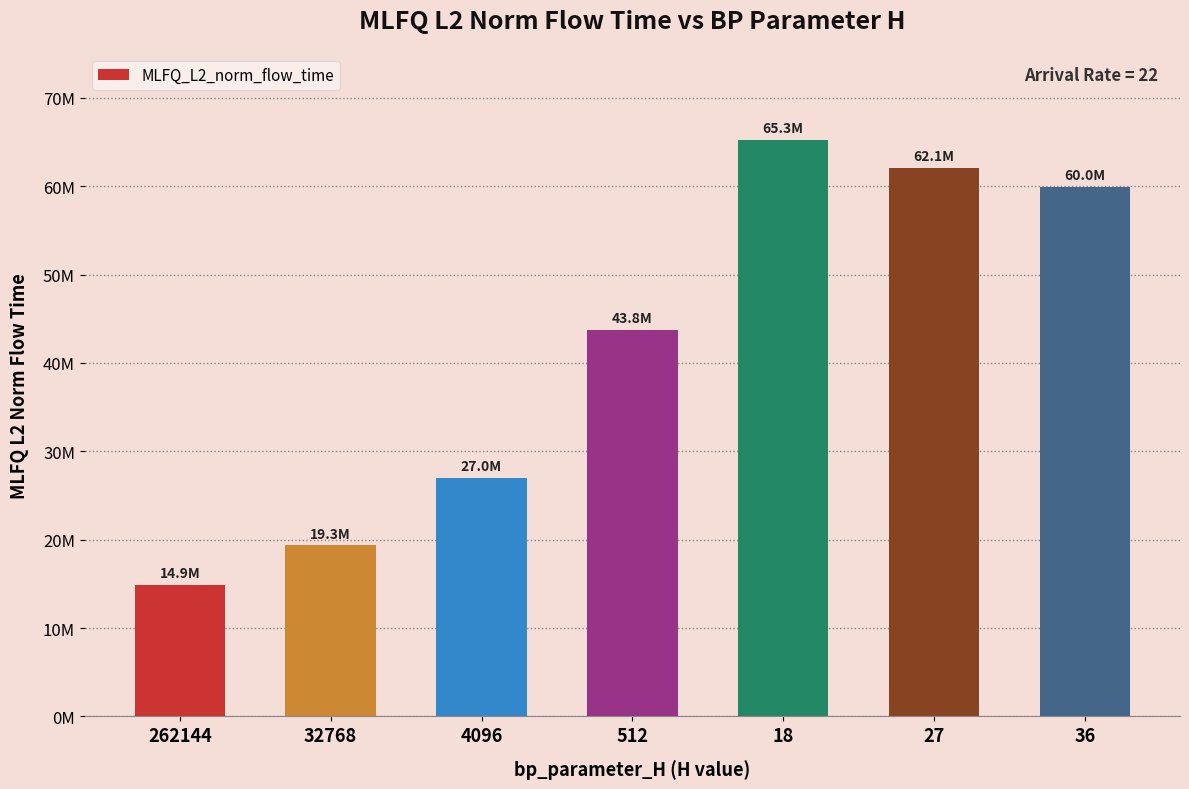

What is the difference between the values at 4096 and 262144?

12085228.9